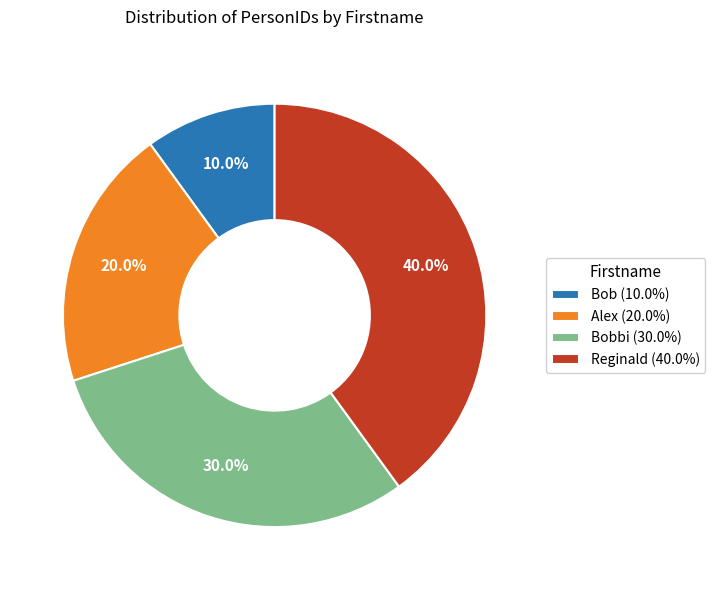

How much of the chart is everything except 30.0%?

70.0%